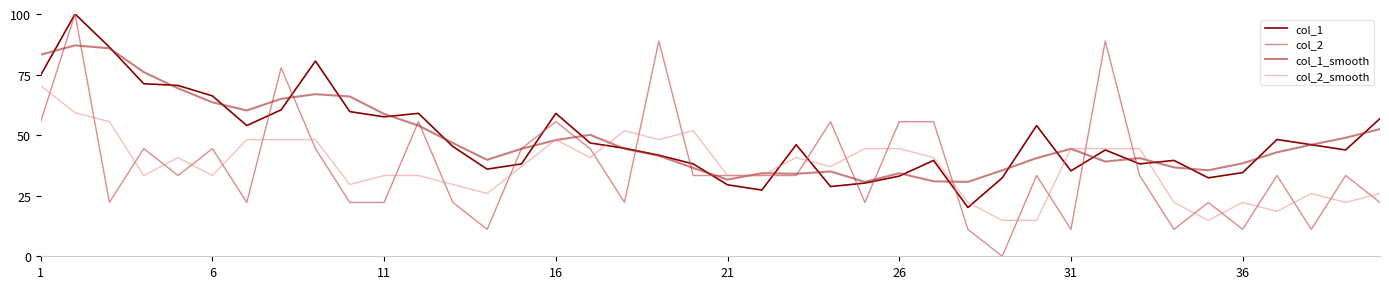

What is the highest value of the col_1 series?

100.0